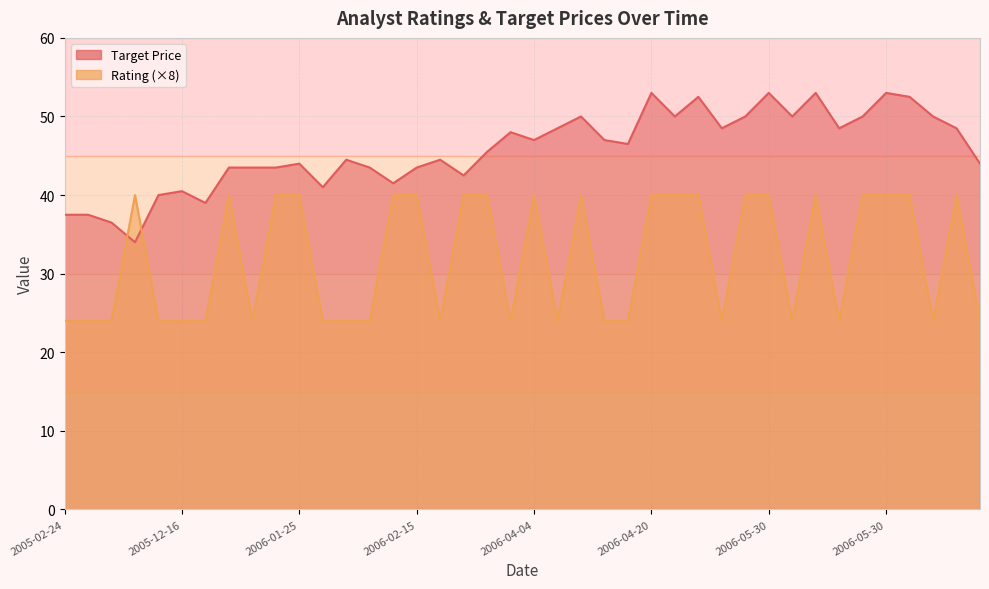

What is the total value across all series at 2006-03-03?

85.5